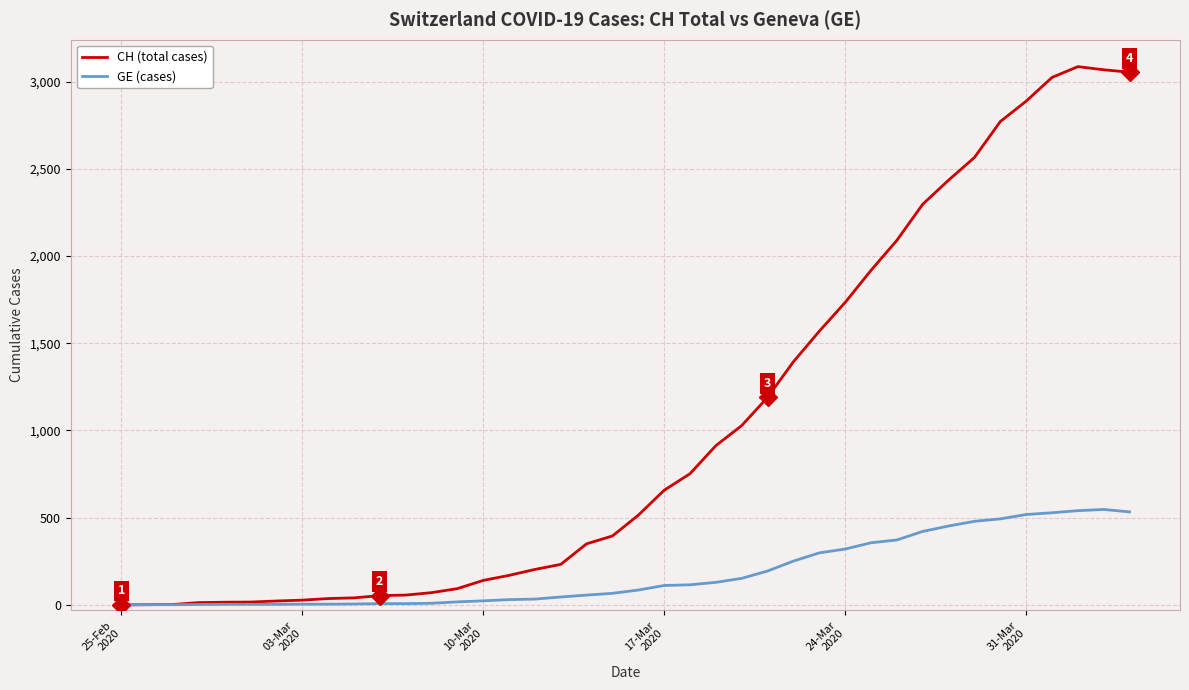

List the series in order of their peak value, lowest first.

GE (cases), CH (total cases)